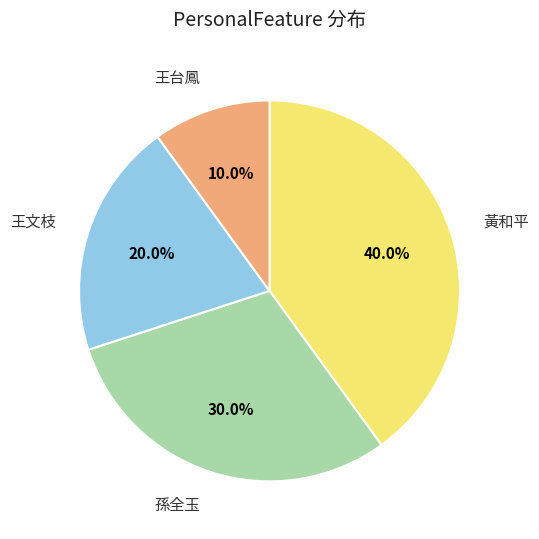

How many slices are in this pie chart?

4